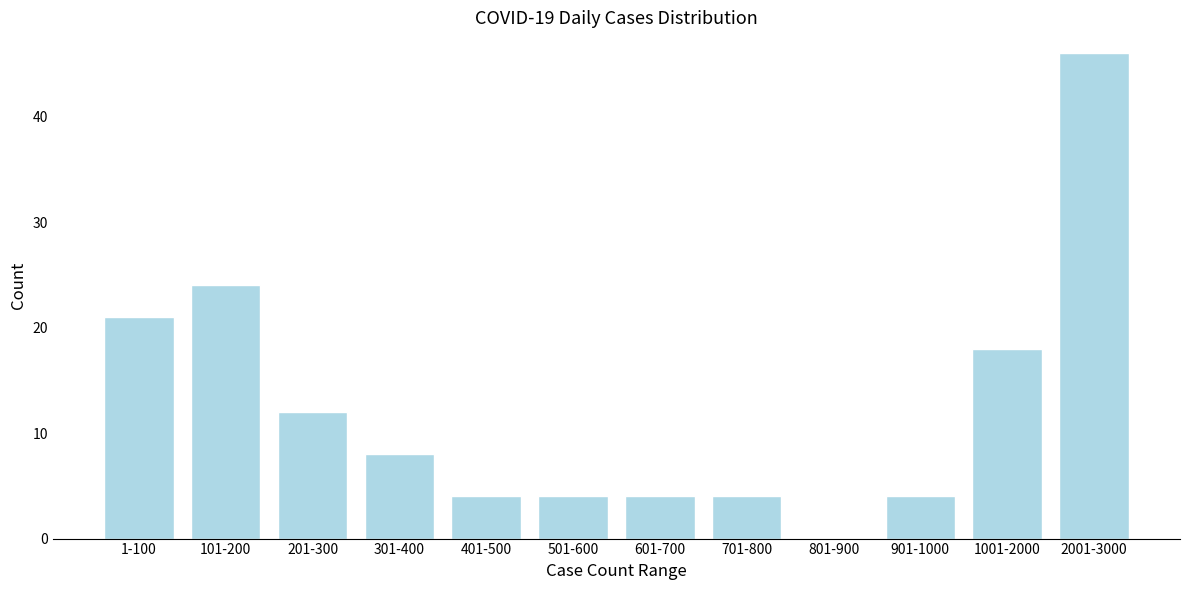

Reading right to left, list all the values displayed in this chart.

2001-3000=46	1001-2000=18	901-1000=4	801-900=0	701-800=4	601-700=4	501-600=4	401-500=4	301-400=8	201-300=12	101-200=24	1-100=21